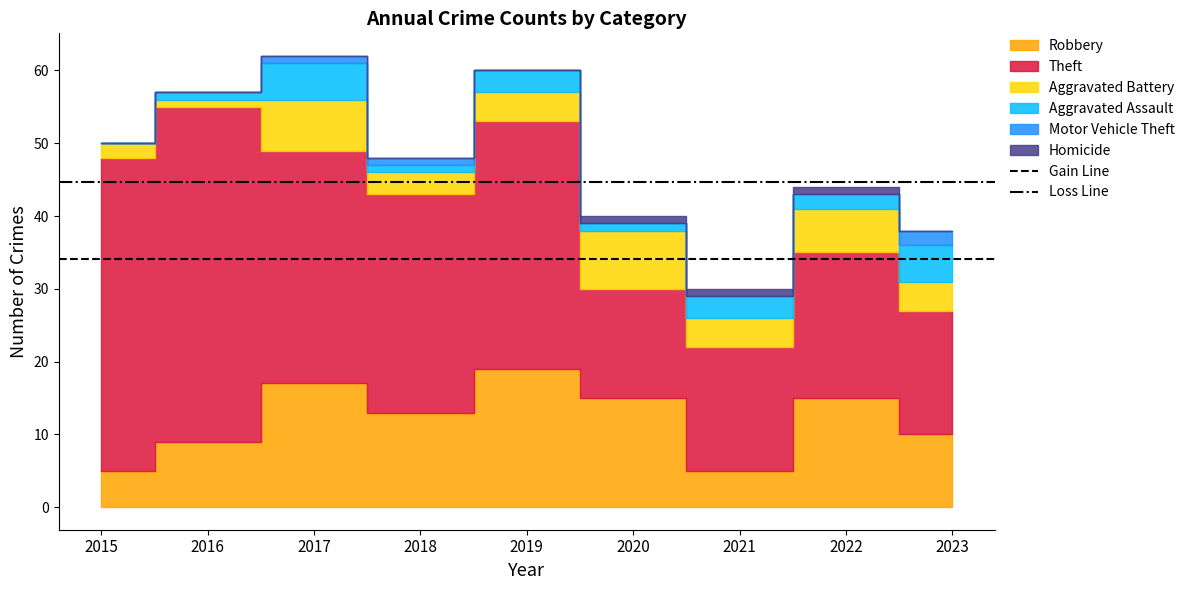

Does the chart display data point markers on the line(s)?

No